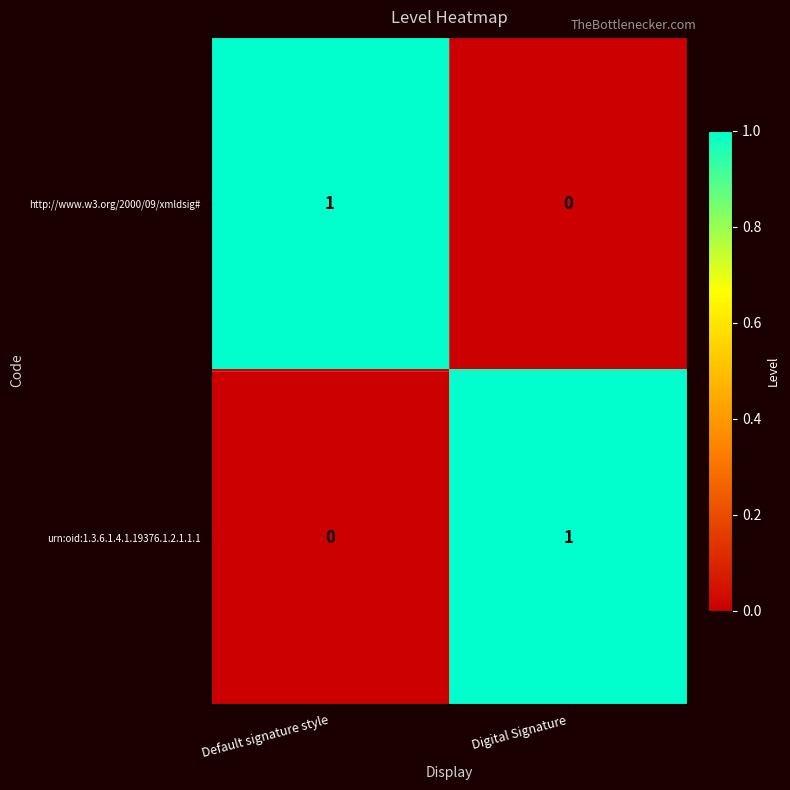

The value of http://www.w3.org/2000/09/xmldsig# at Default signature style is 2. True or false?

False